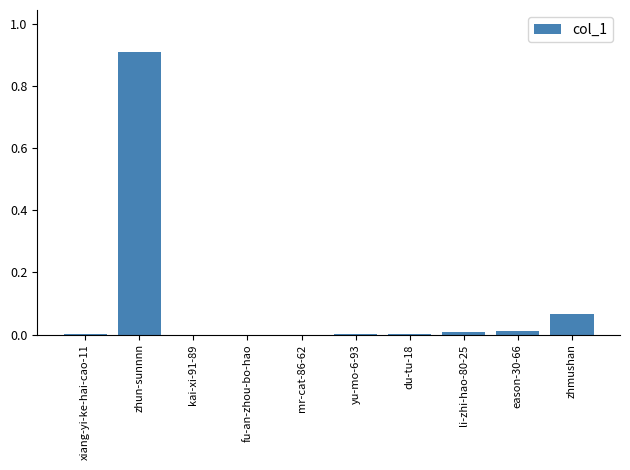

What is the sum of all values?

1.0